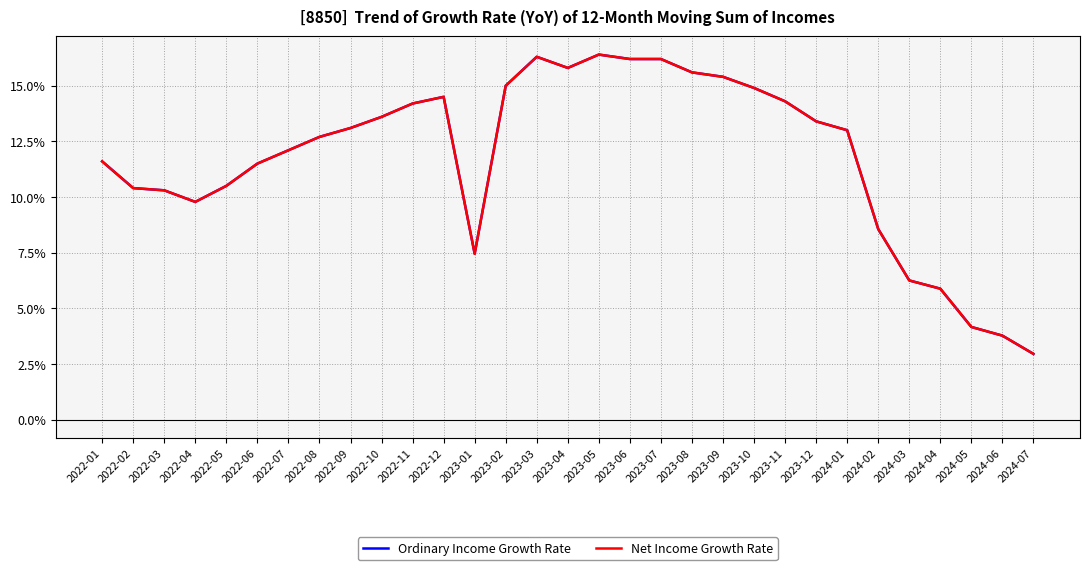

How many lines are shown in the chart?

2